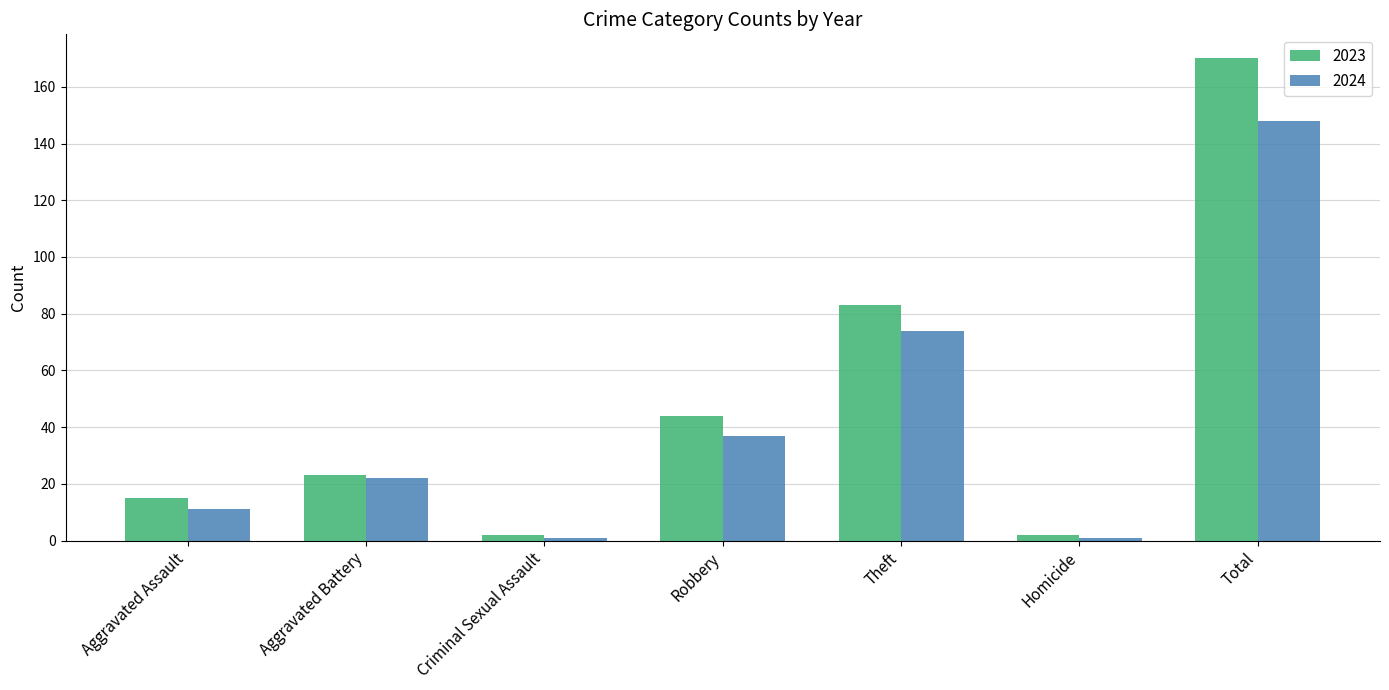

Between Robbery and Theft, which series saw the biggest shift?

2023